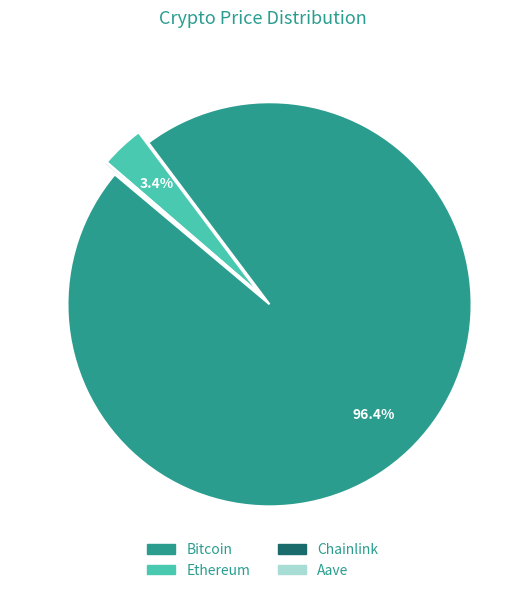

What percentage is NOT represented by Ethereum?

96.6%